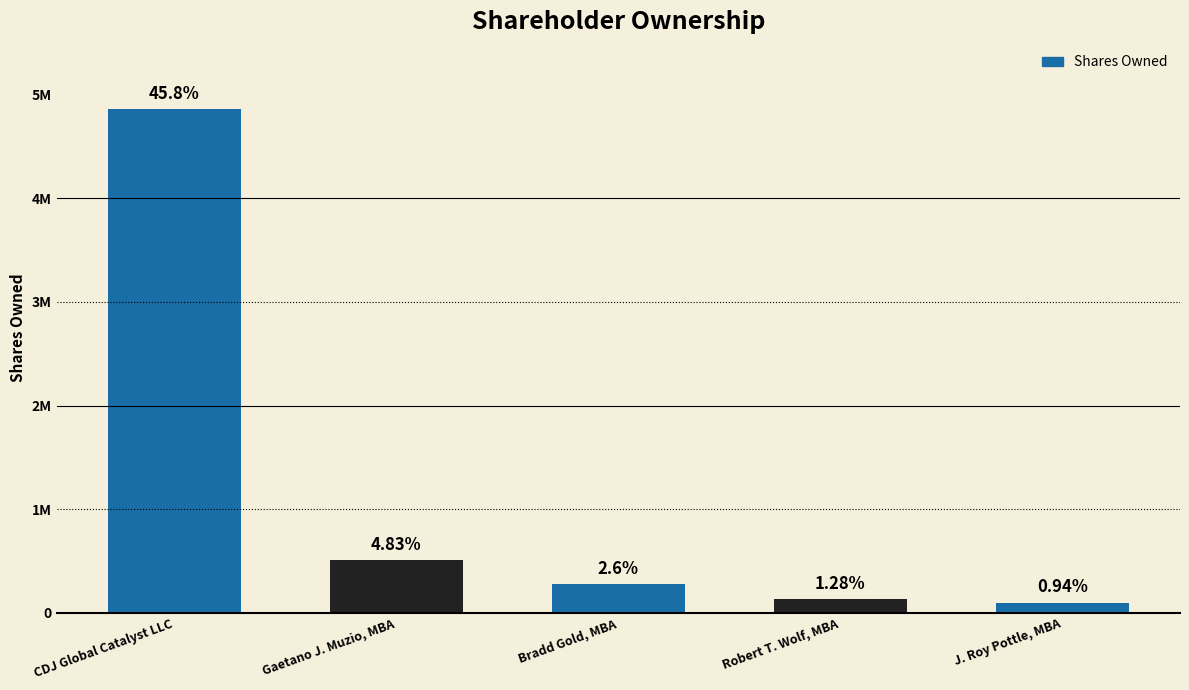

List the labels in order of value, largest first.

CDJ Global Catalyst LLC, Gaetano J. Muzio, MBA, Bradd Gold, MBA, Robert T. Wolf, MBA, J. Roy Pottle, MBA